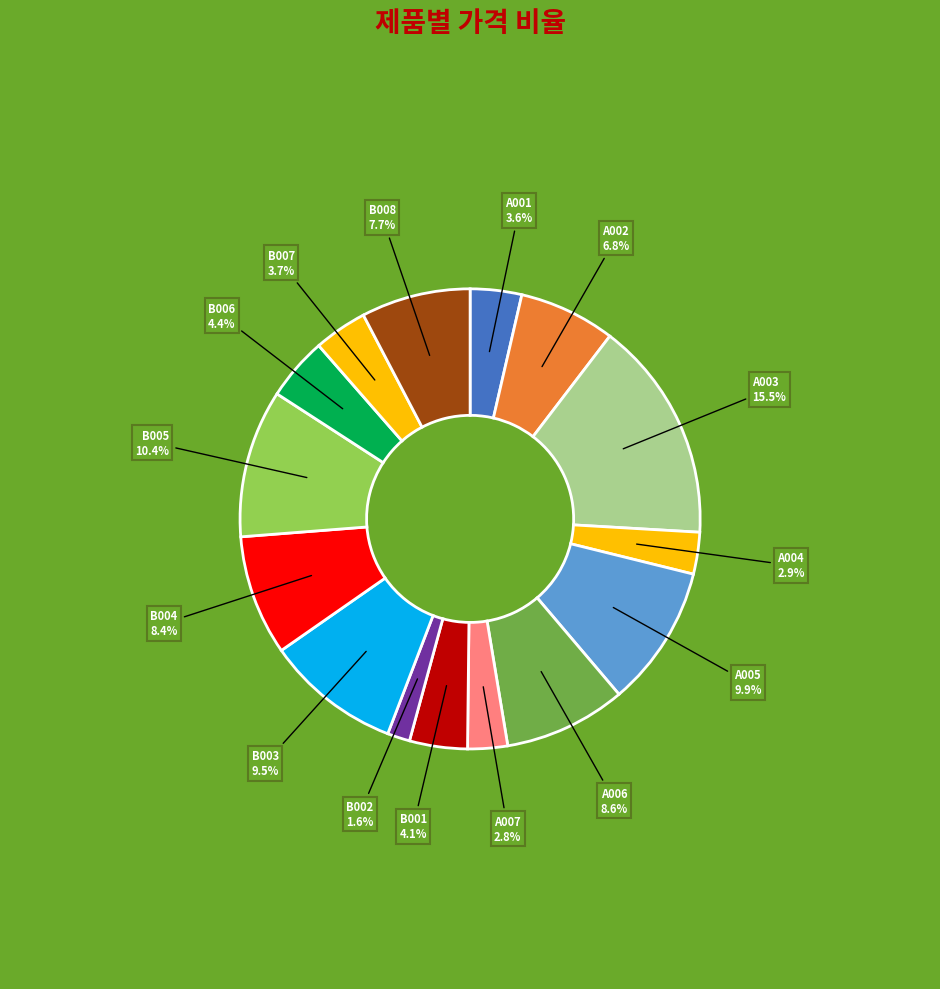

Does A003 account for over 50% of the chart?

No